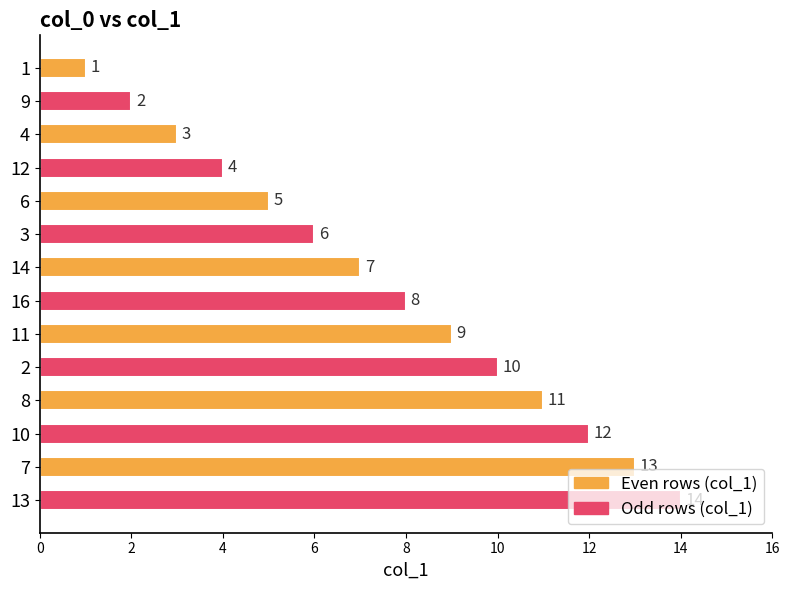

What is the sum of all values?

105